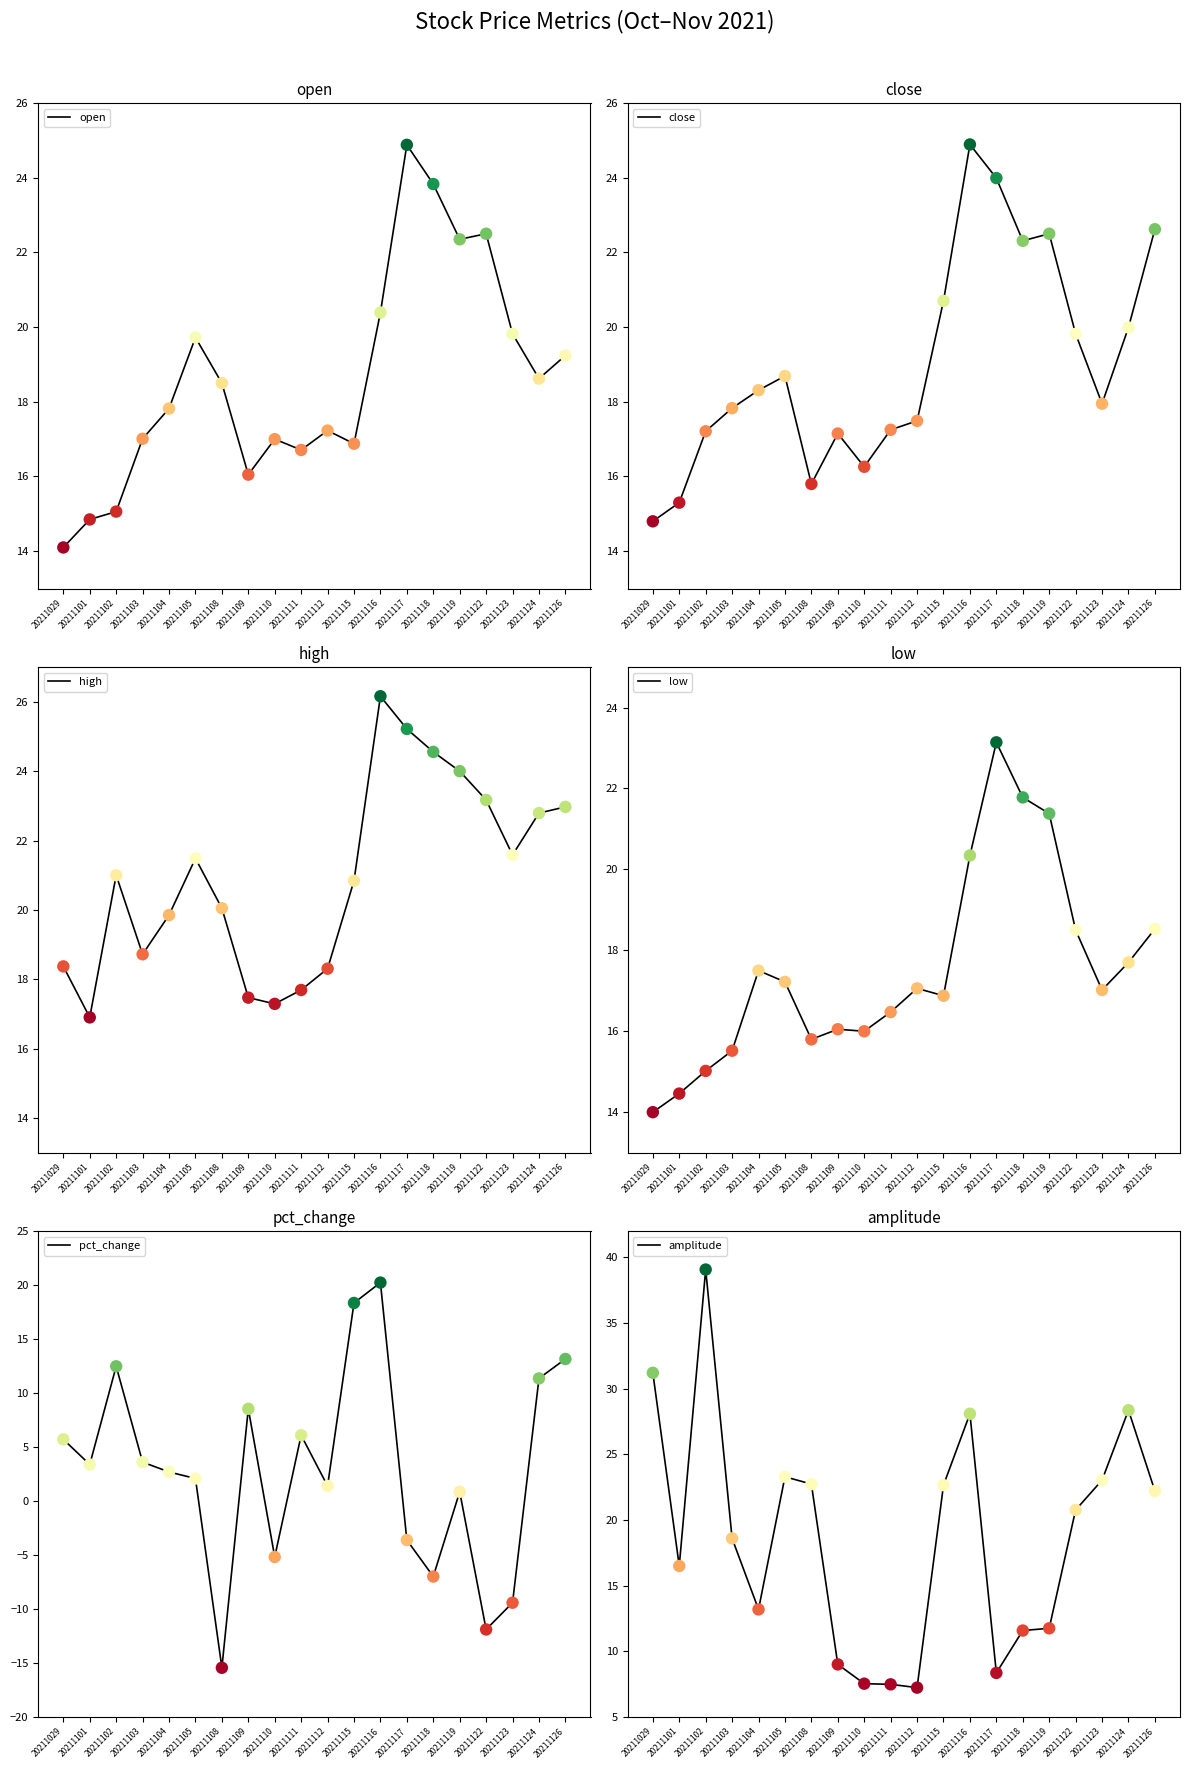

Which series has the largest total across all categories?

high